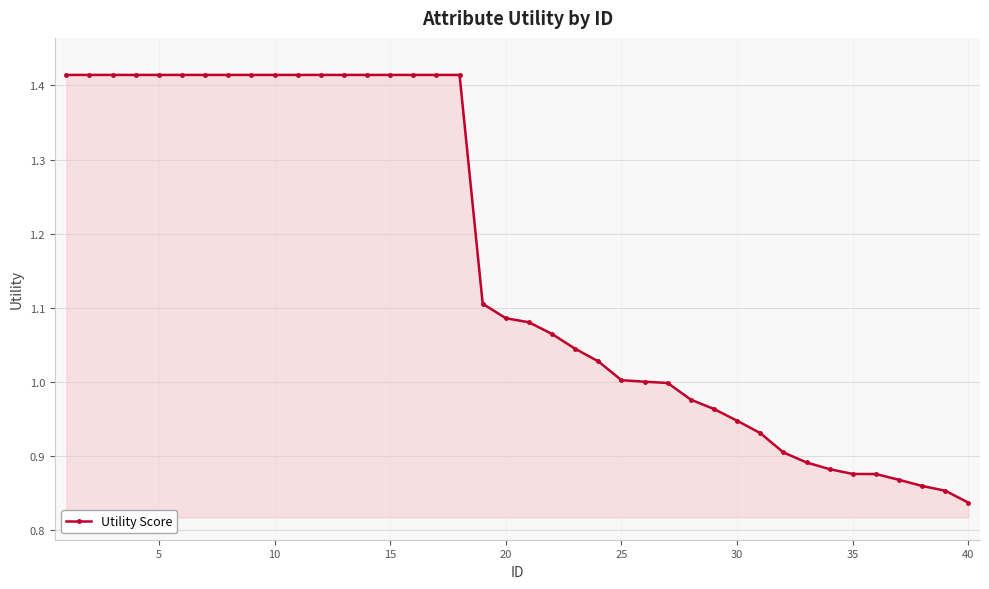

What is the difference between the maximum and minimum values?

0.6